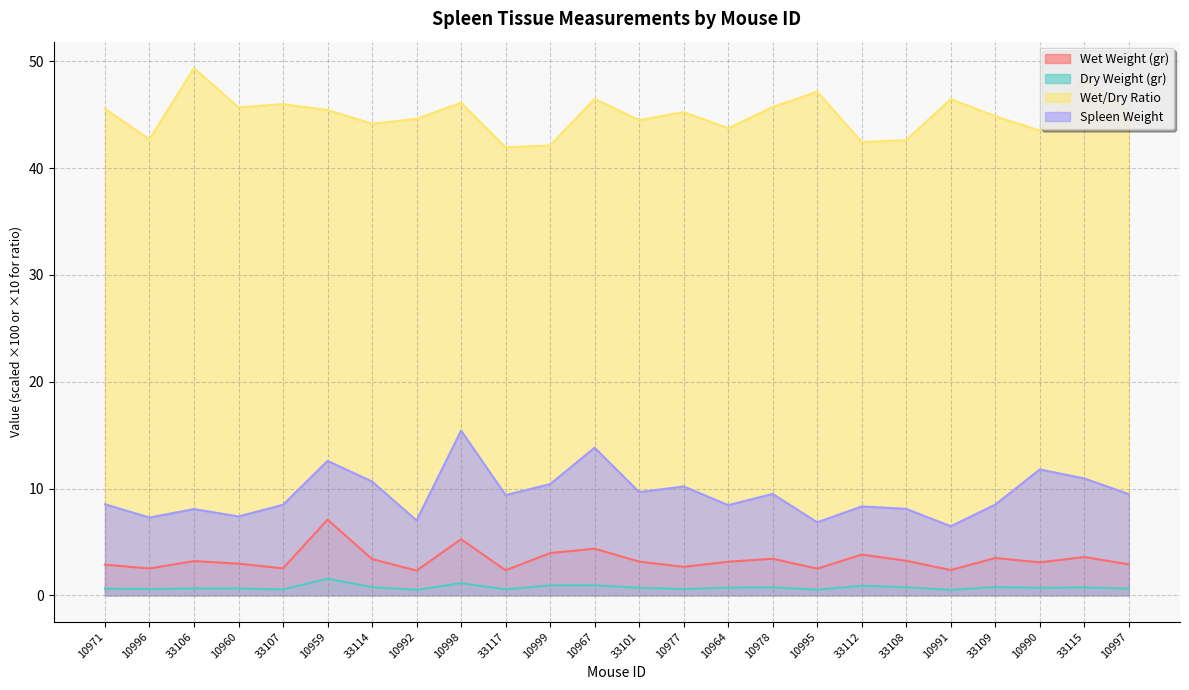

What is the label of the 22nd point from the right?

33106